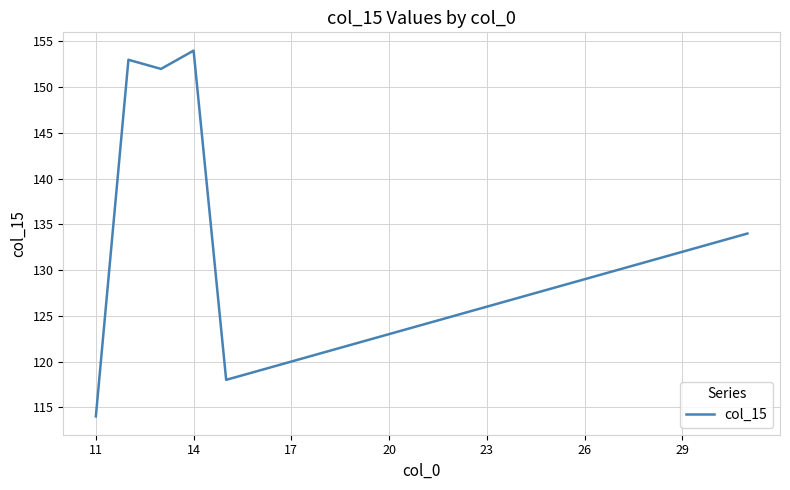

What is the smallest value displayed?

114